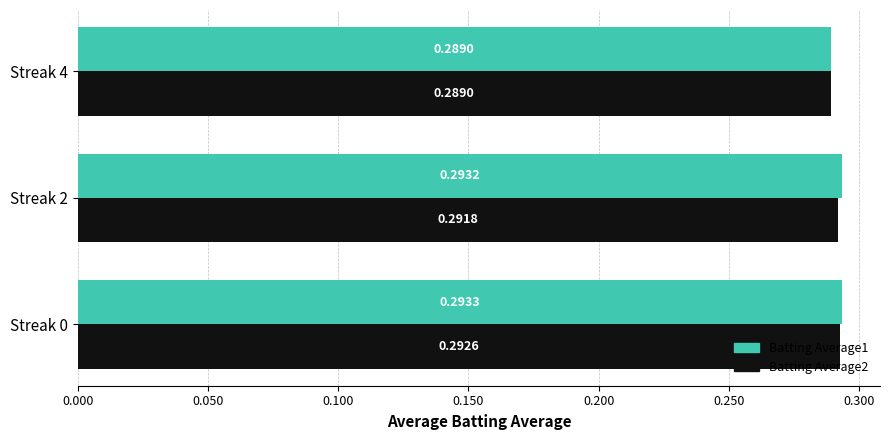

Which category has the lowest value across all series?

Streak 4